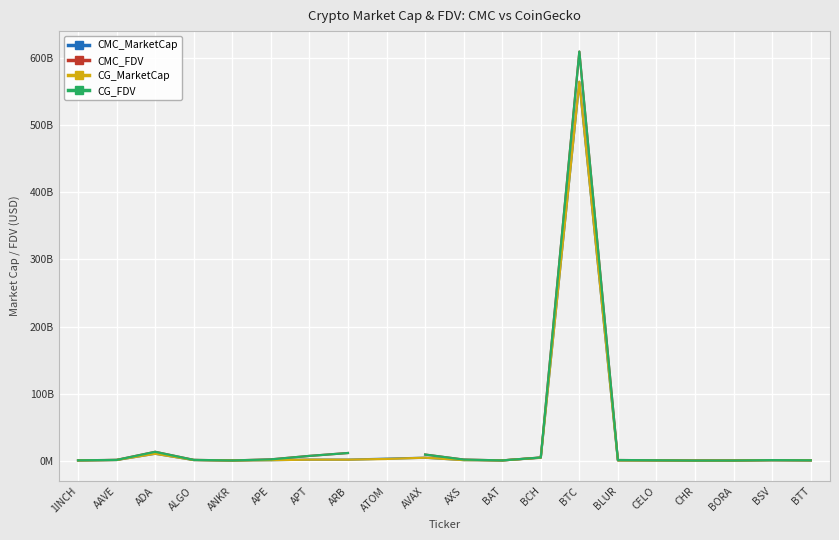

After their last crossing, which series has the higher values: CMC_MarketCap or CG_FDV?

CG_FDV